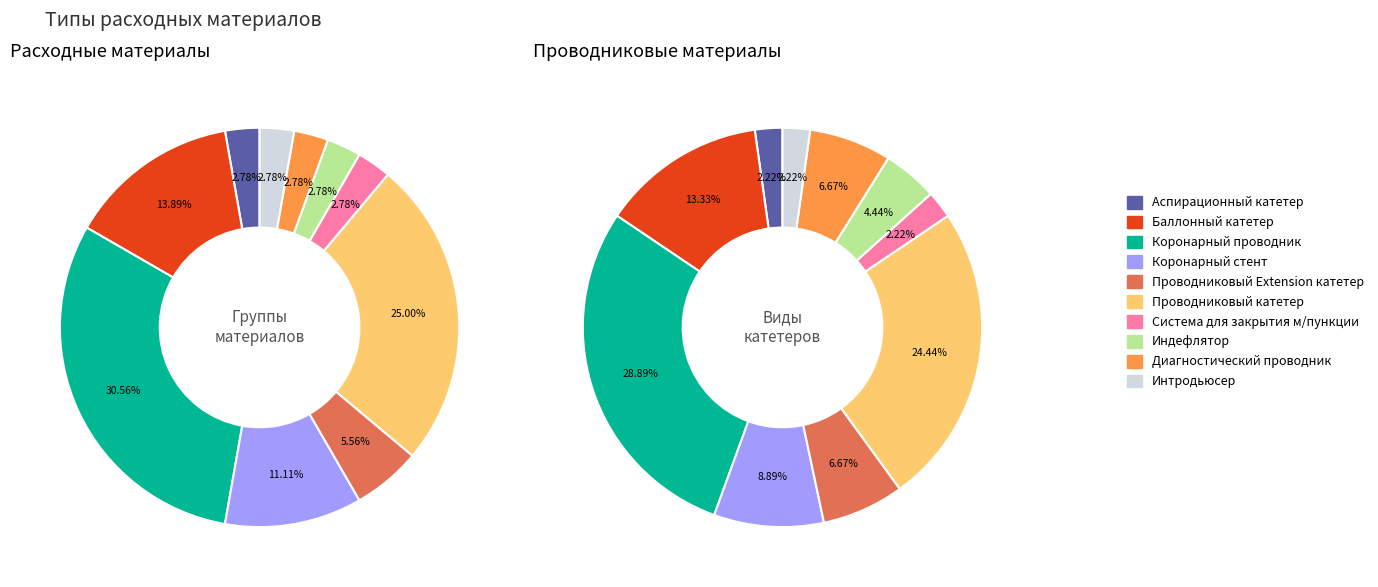

What is the largest slice in the pie chart?

Коронарный проводник